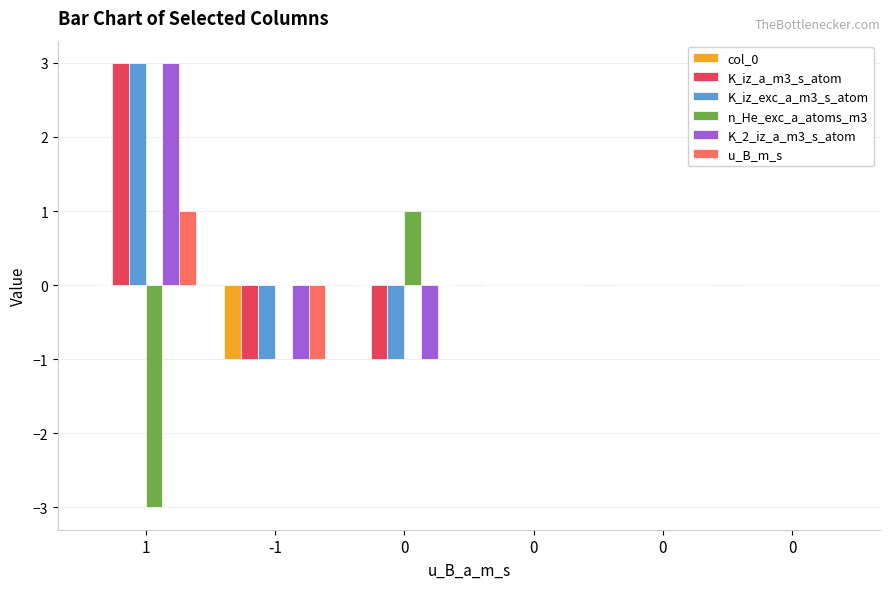

Count the n_He_exc_a_atoms_m3 values in the range 0 to 1.

5